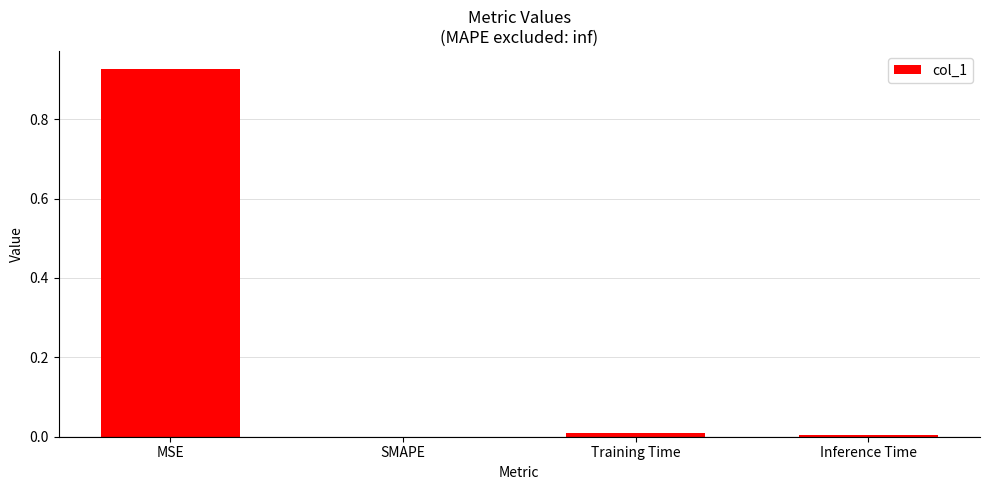

True or false: the data shows 0.0 at SMAPE.

True